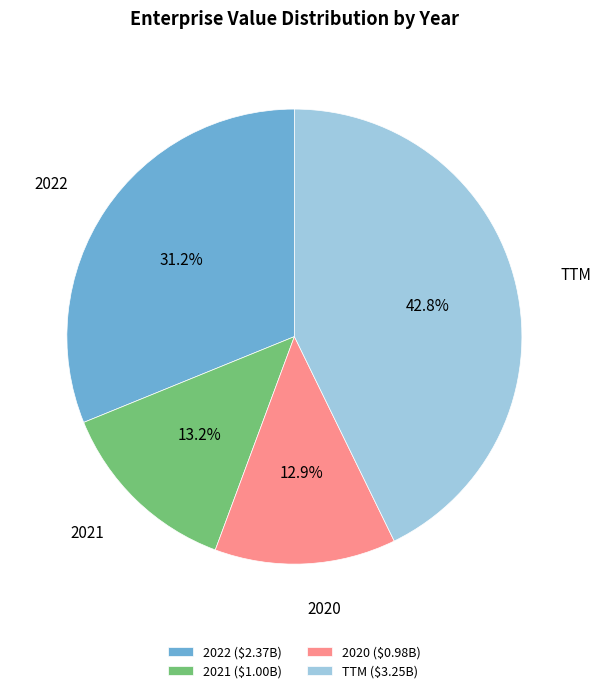

How much of the chart is everything except TTM?

57.2%